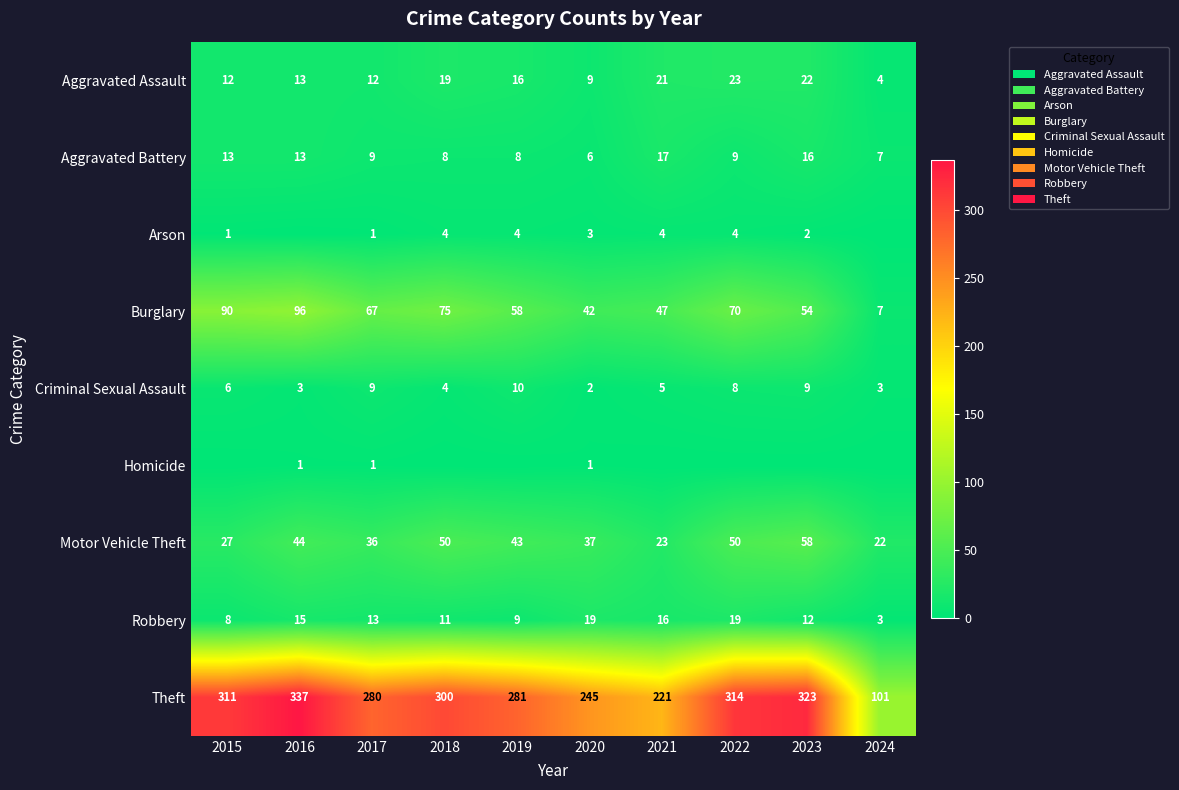

Count the number of categories in the chart.

10